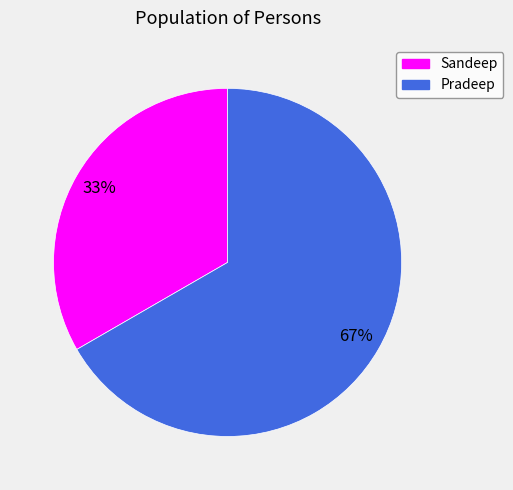

Combined, do Pradeep and Sandeep account for over 50%?

Yes